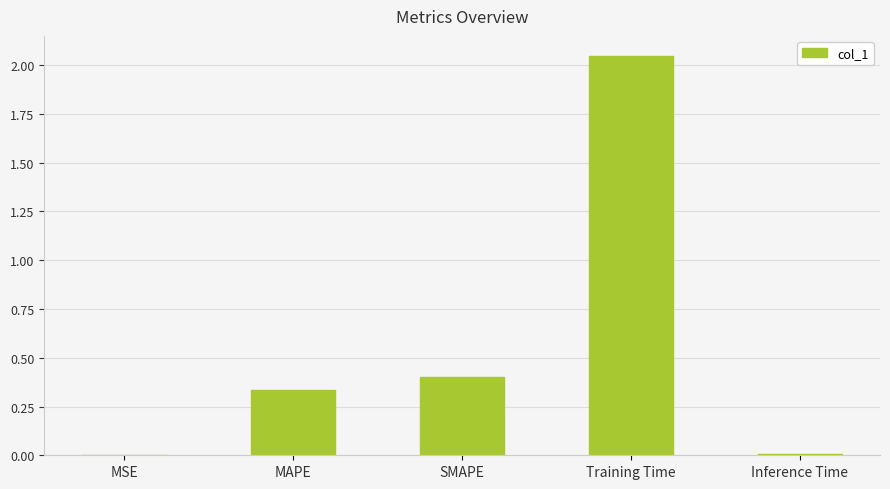

Which has a higher value, Inference Time or SMAPE?

SMAPE